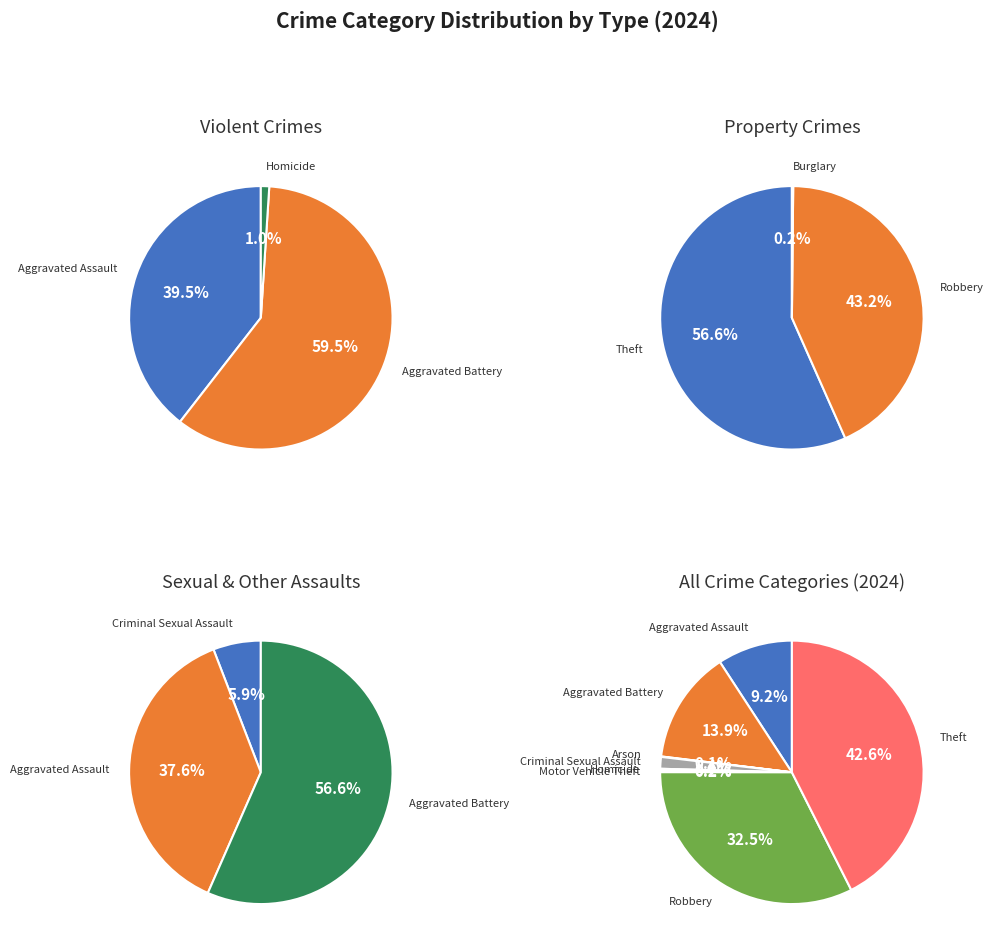

True or false: Aggravated Battery accounts for 8% of the total.

False